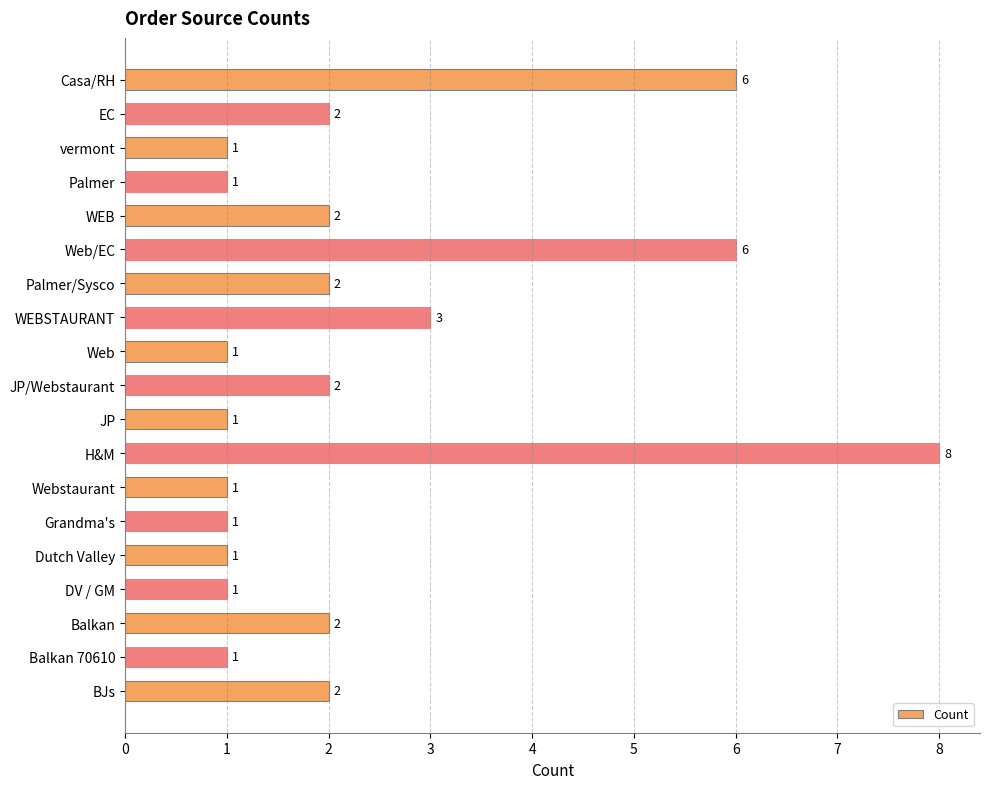

Is it true that the value at EC is 3?

False